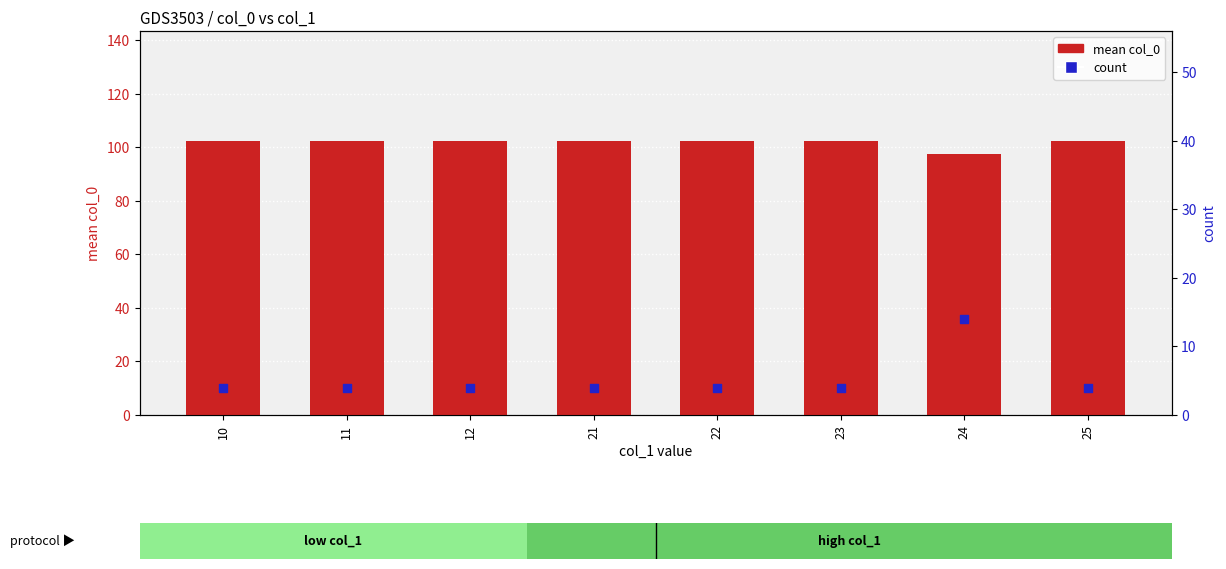

Which series has the widest spread of Y values?

count